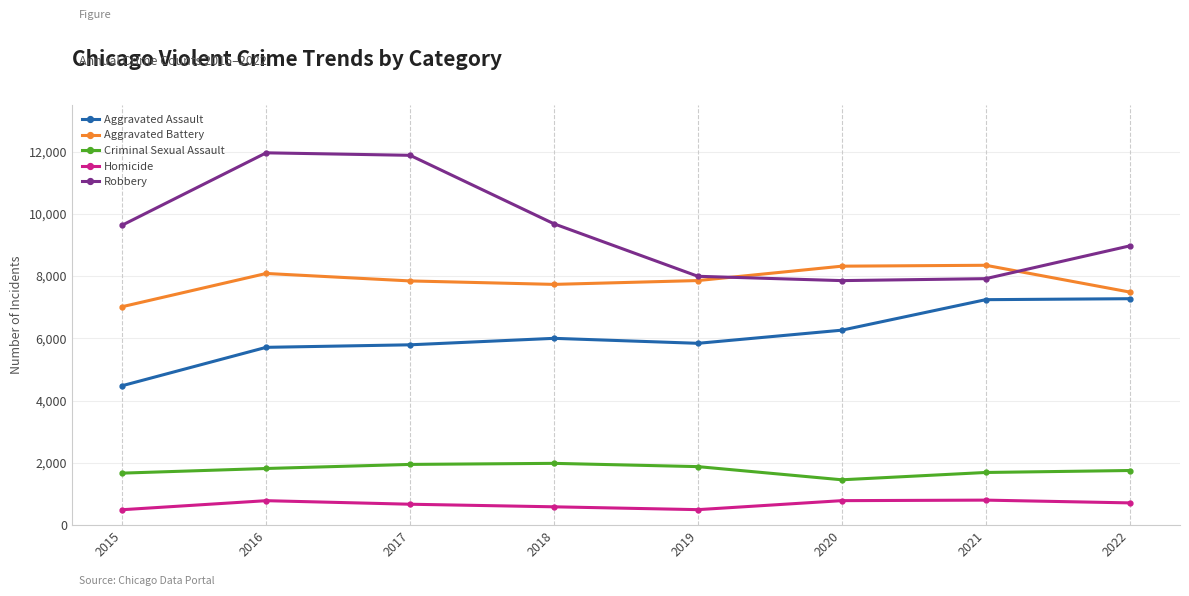

What is the highest value of the Aggravated Battery series?

8348